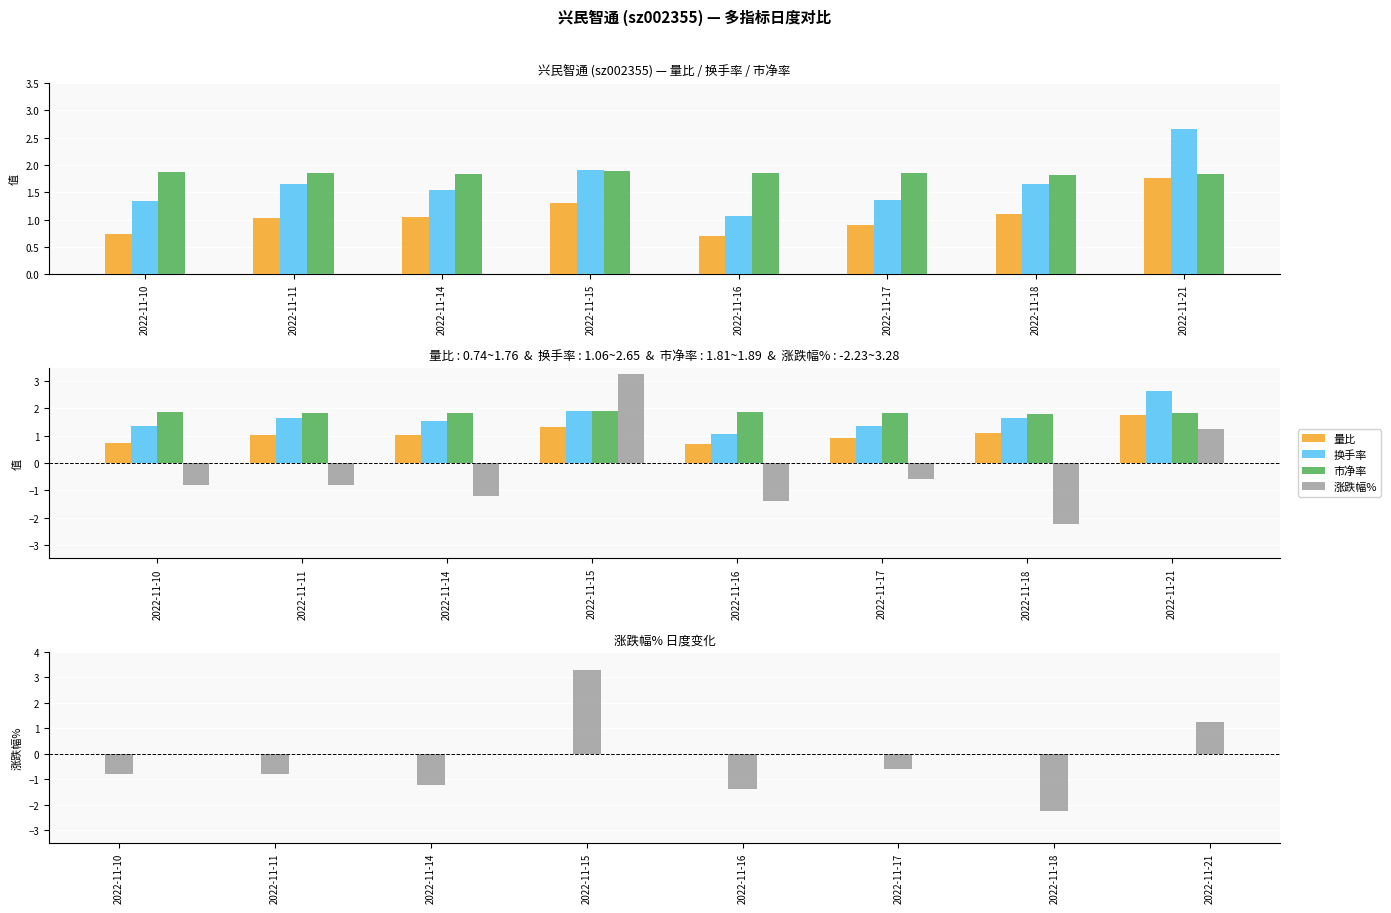

How many values in the 涨跌幅% series are below 0?

6